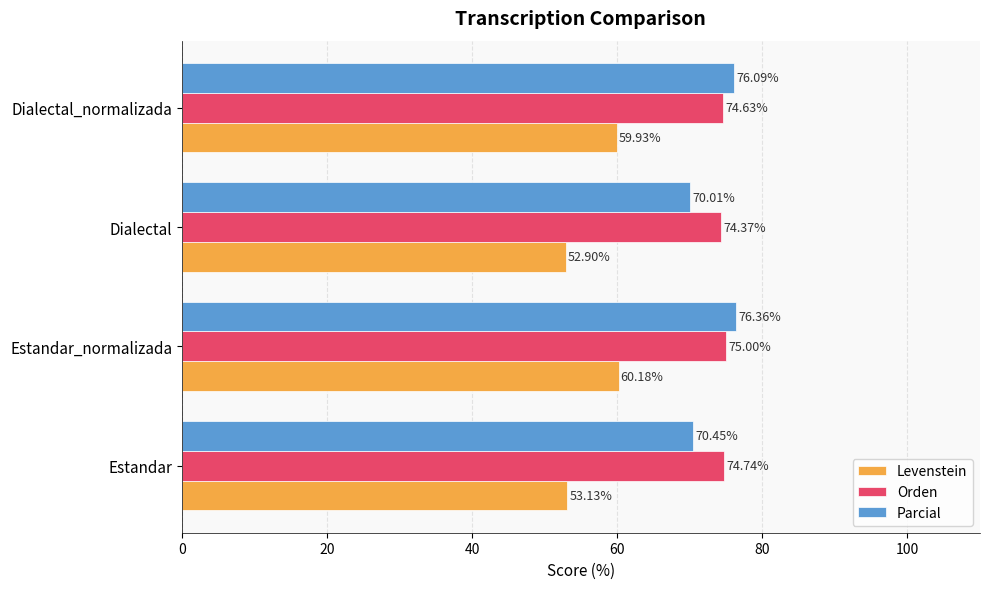

Which category has the highest value across all series?

Estandar_normalizada